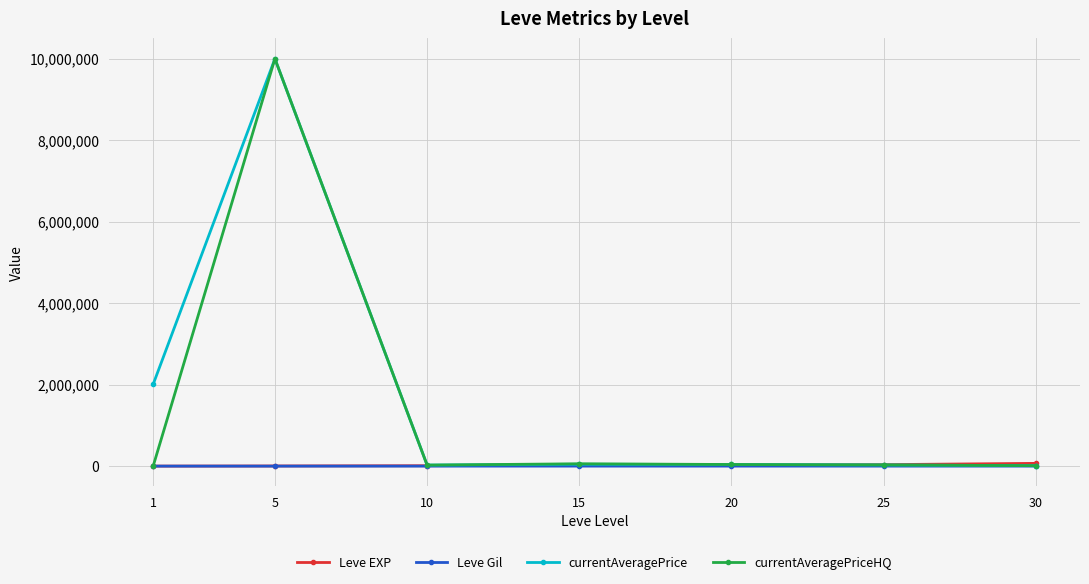

At which category is the sum across all series the highest?

5